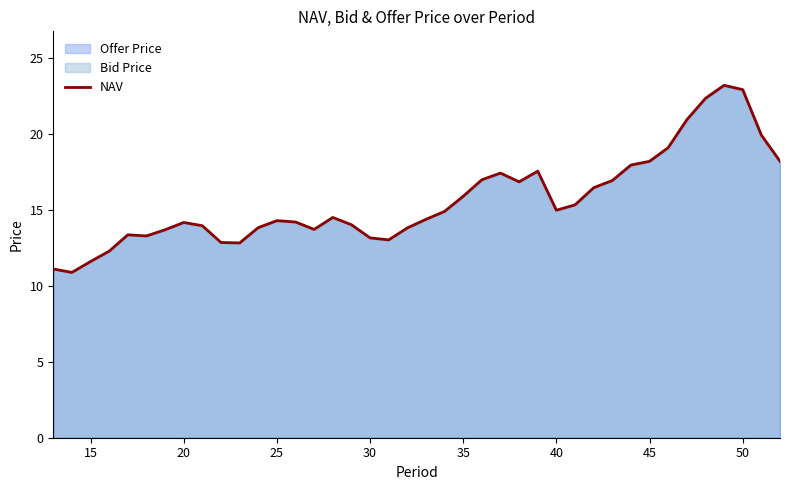

Reading left to right, extract all data points from this chart.

11.1	10.9	11.6	12.3	13.4	13.3	13.7	14.2	13.9	12.8	12.8	13.8	14.3	14.2	13.7	14.5	14.0	13.2	13.0	13.8	14.4	14.9	15.9	17.0	17.4	16.8	17.5	15.0	15.3	16.5	16.9	17.9	18.2	19.1	20.9	22.3	23.2	22.9	19.9	18.2